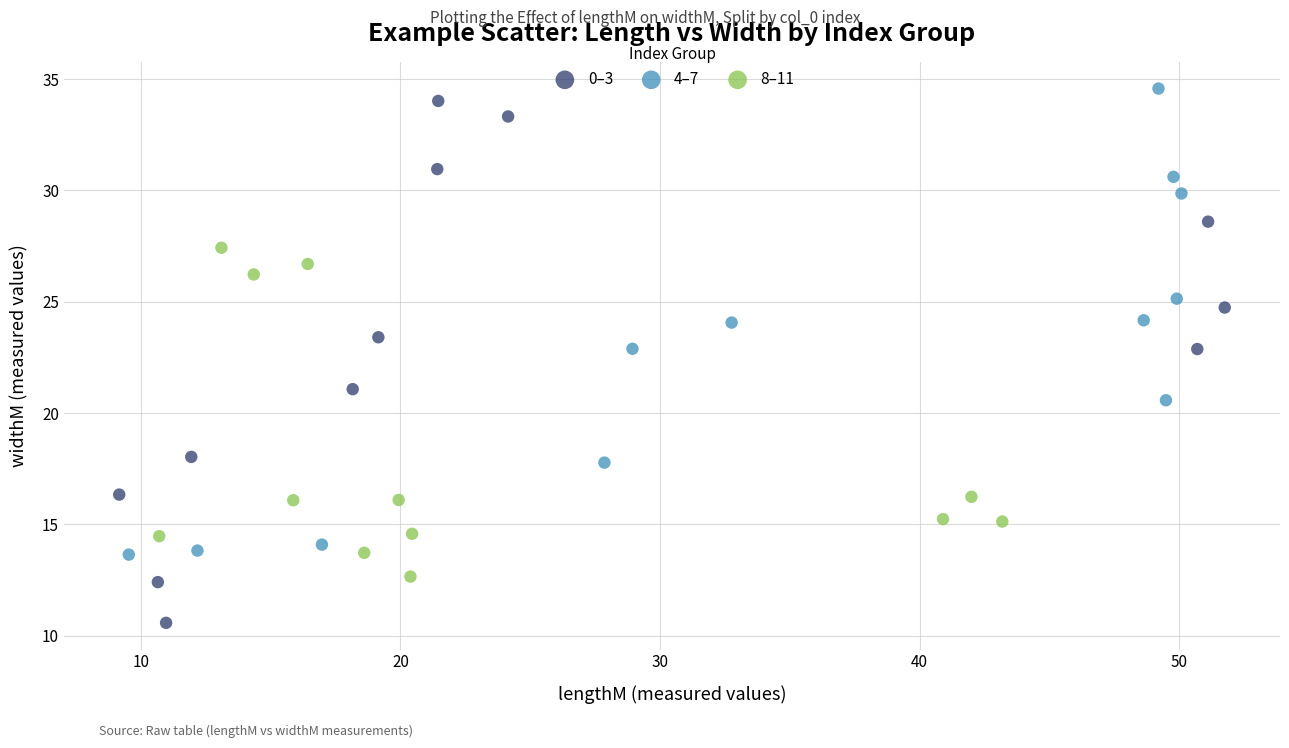

Which series has the largest Y range (max minus min)?

0–3